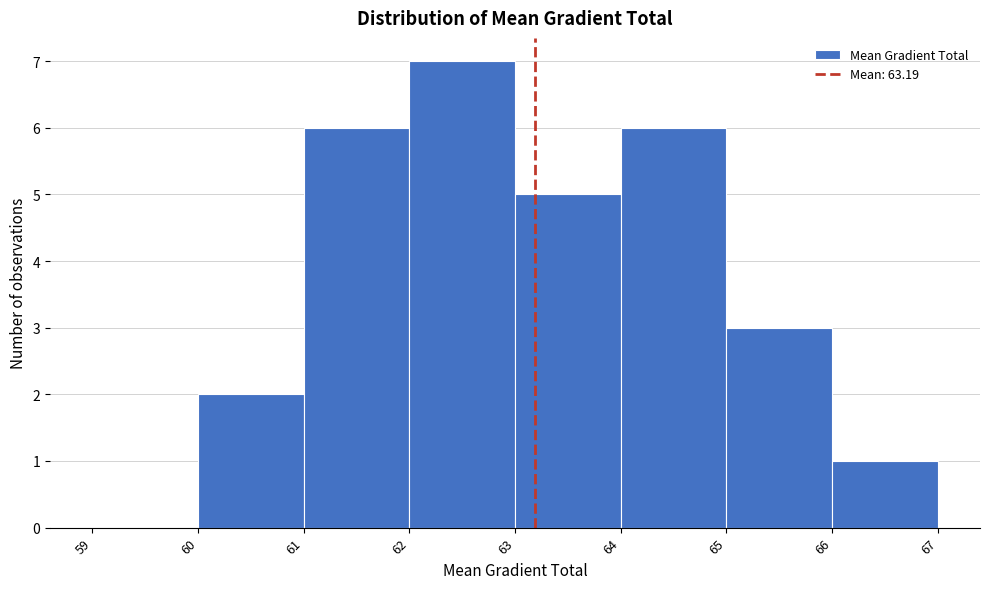

What is the height of the bar covering 66 to 67 on the x-axis? The values are not printed on the chart, so give them approximately, as read against the axis.

1